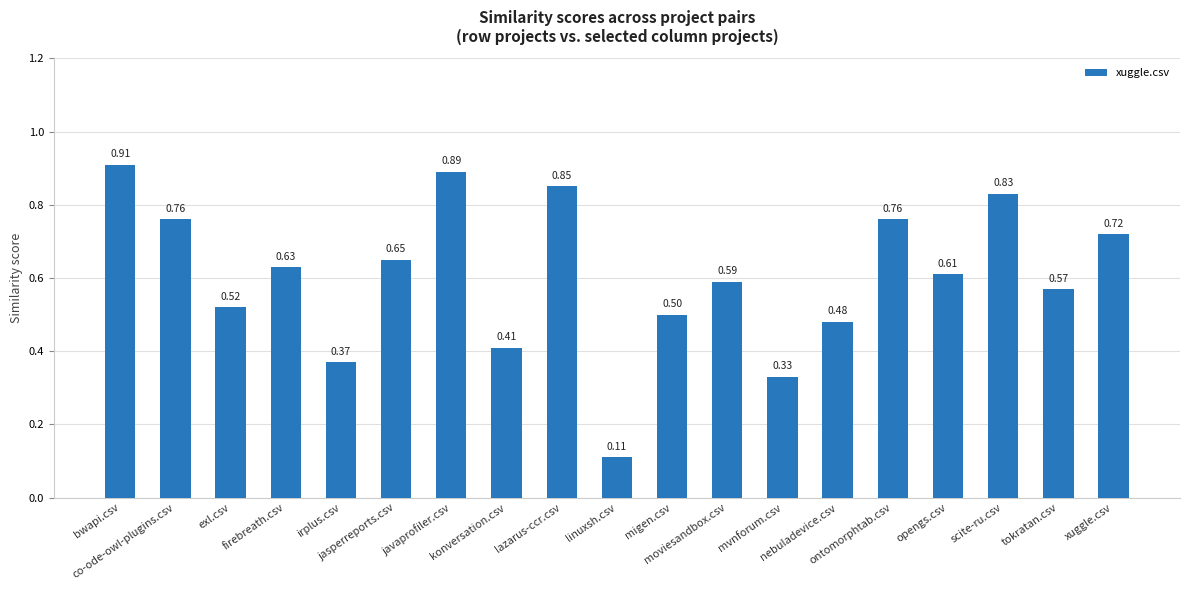

Which category has the lowest value across all series?

linuxsh.csv